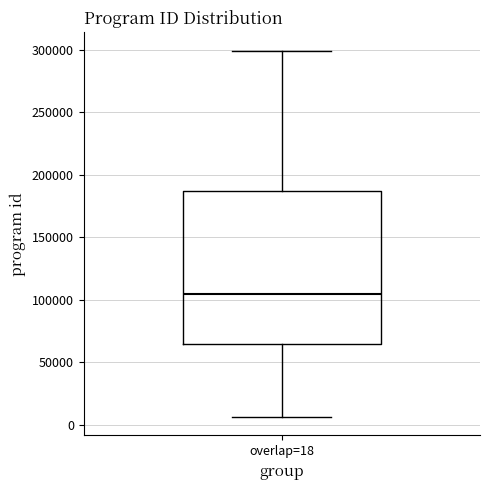

Where is the upper edge of the box for overlap=18 on the y-axis? The values are not printed on the chart, so give them approximately, as read against the axis.

185000